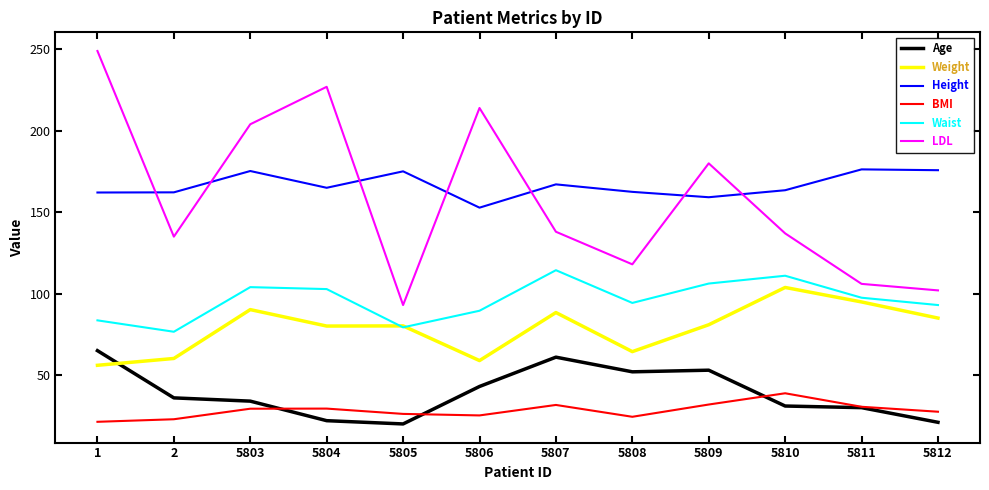

What is the difference between the LDL values at 5803 and 5808?

86.0